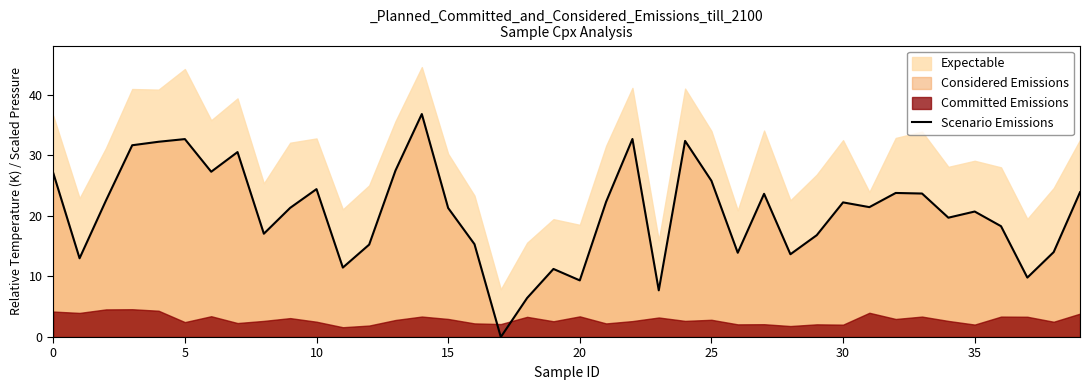

Is it true that the value at 18 is 6.4?

True